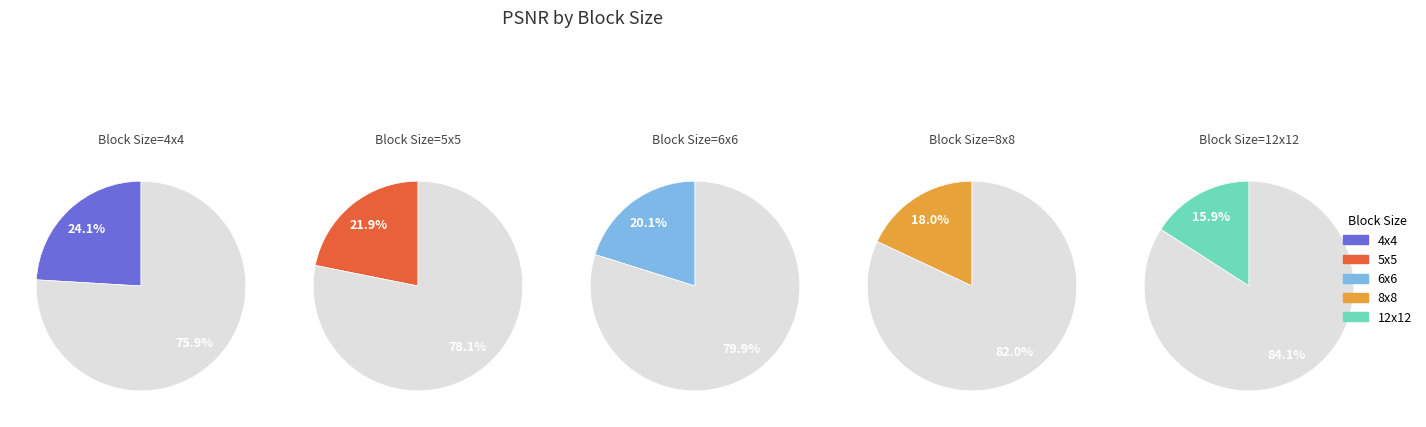

Does 8x8 account for over 50% of the chart?

No